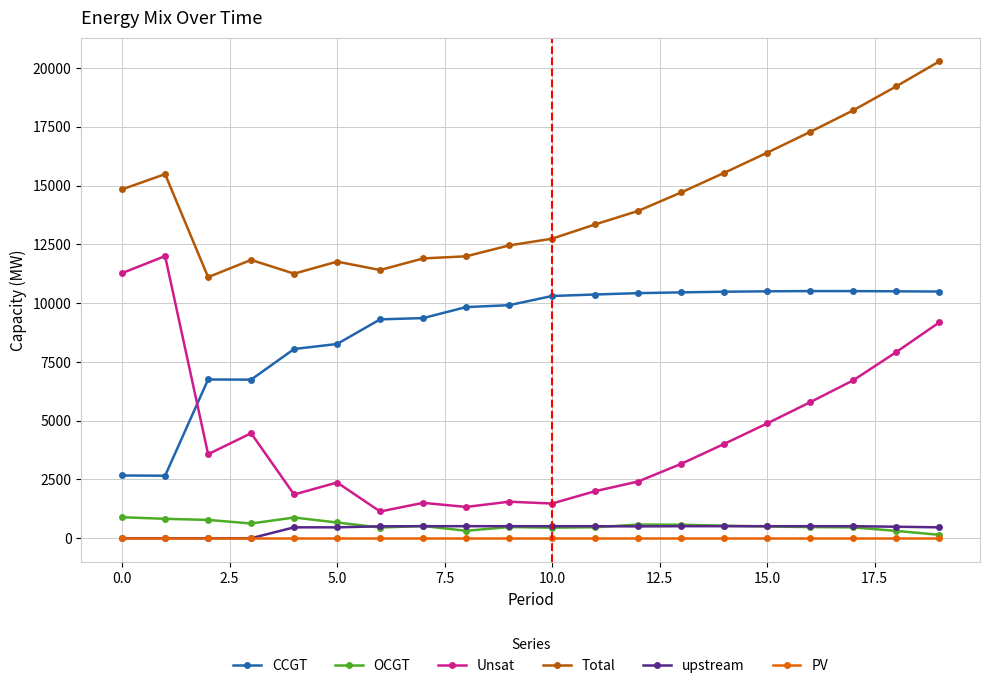

Does the chart have visible grid lines?

Yes